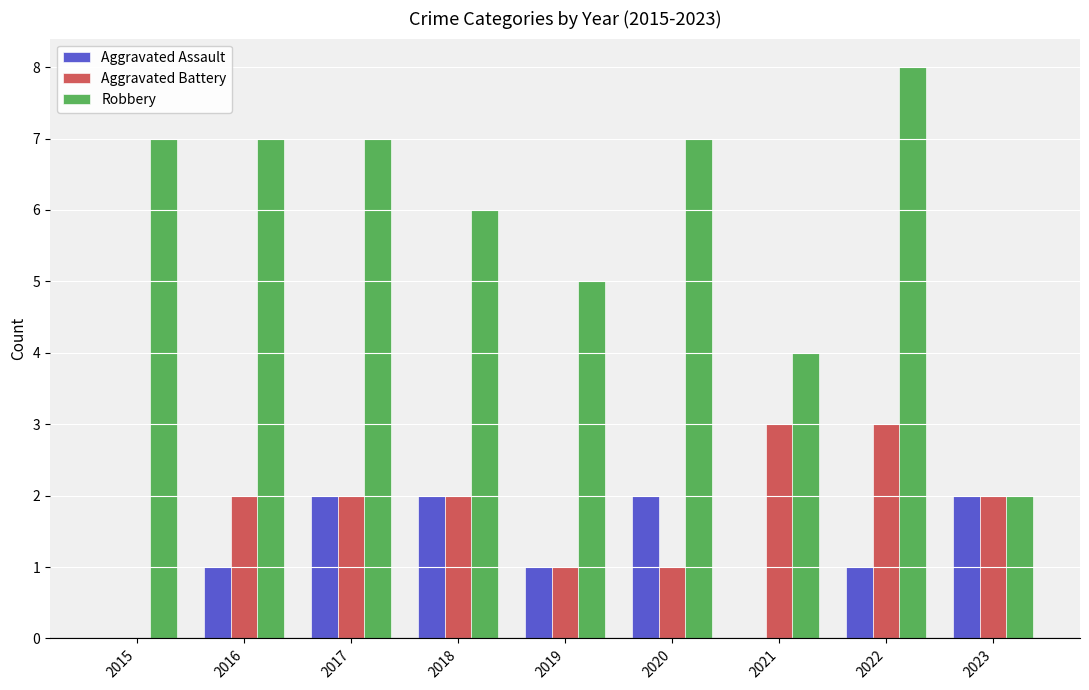

What is the total value across all series at 2022?

12